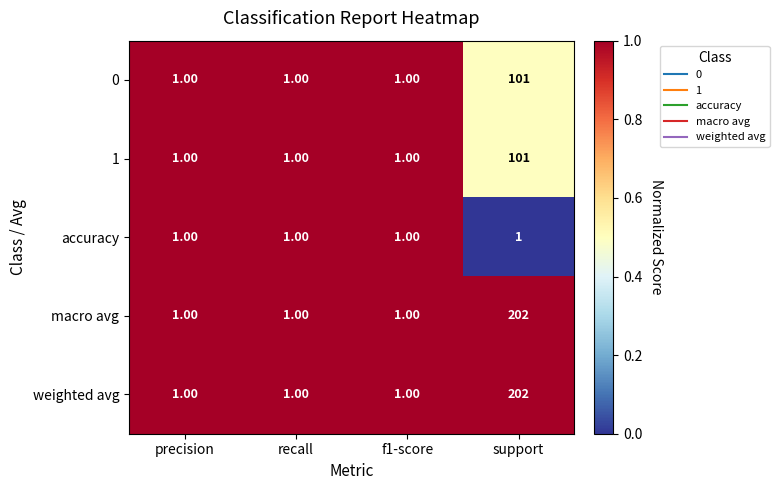

At which category is the sum across all series the highest?

support